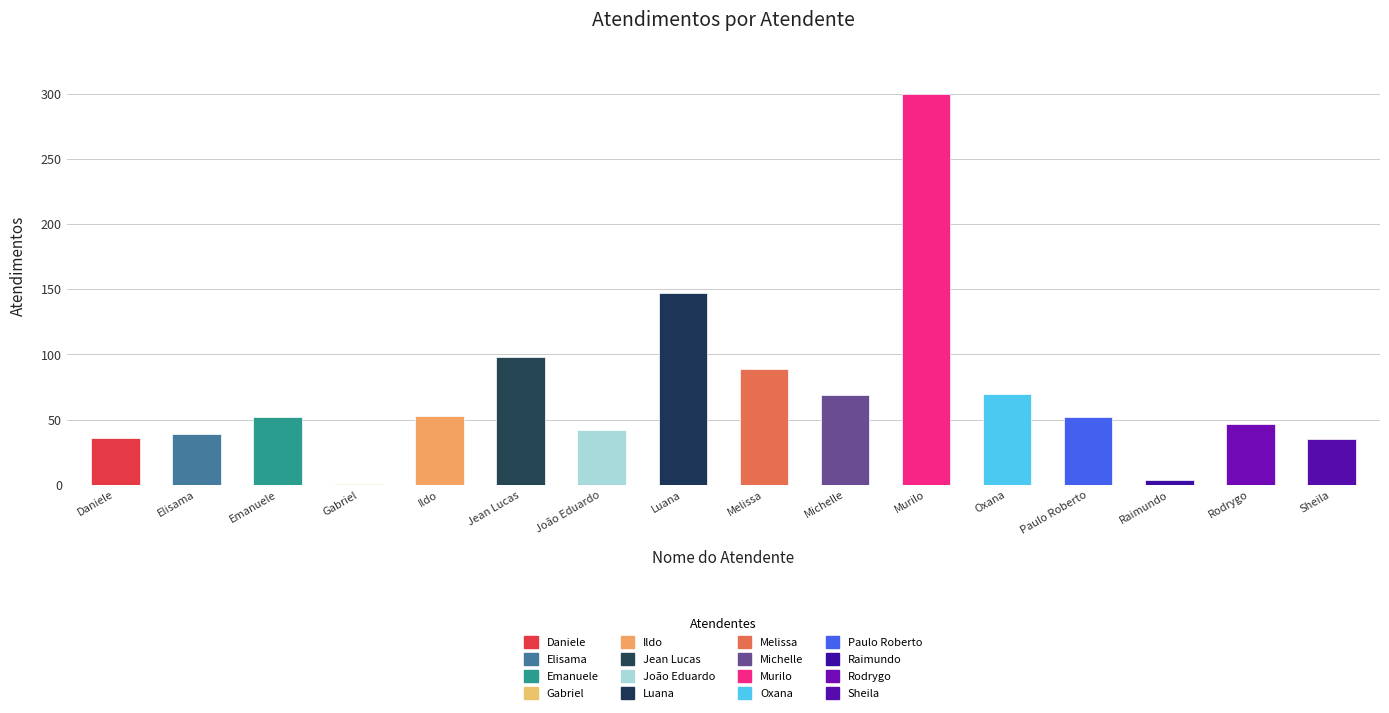

What value does the data have at Raimundo?

4